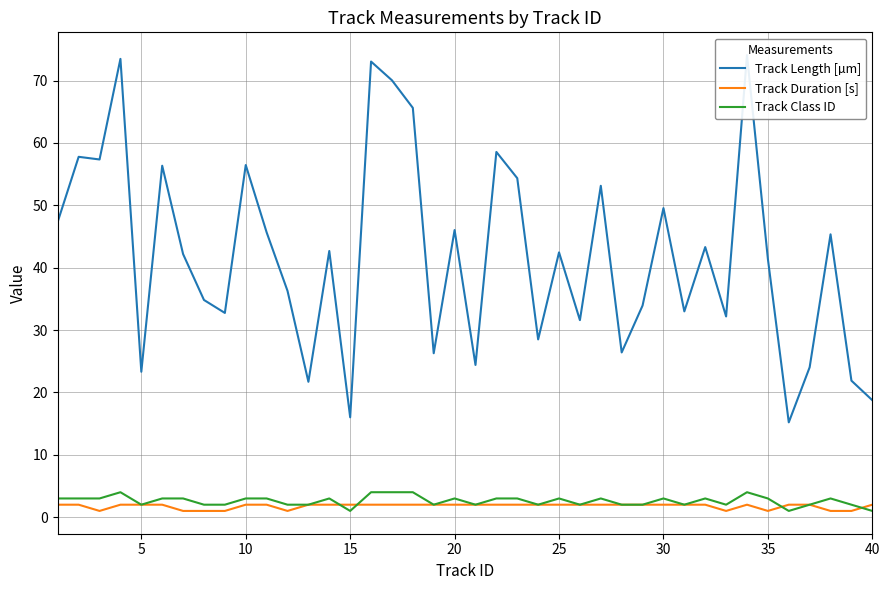

The Track Length [µm] series shows 71.0 at 13. True or false?

False